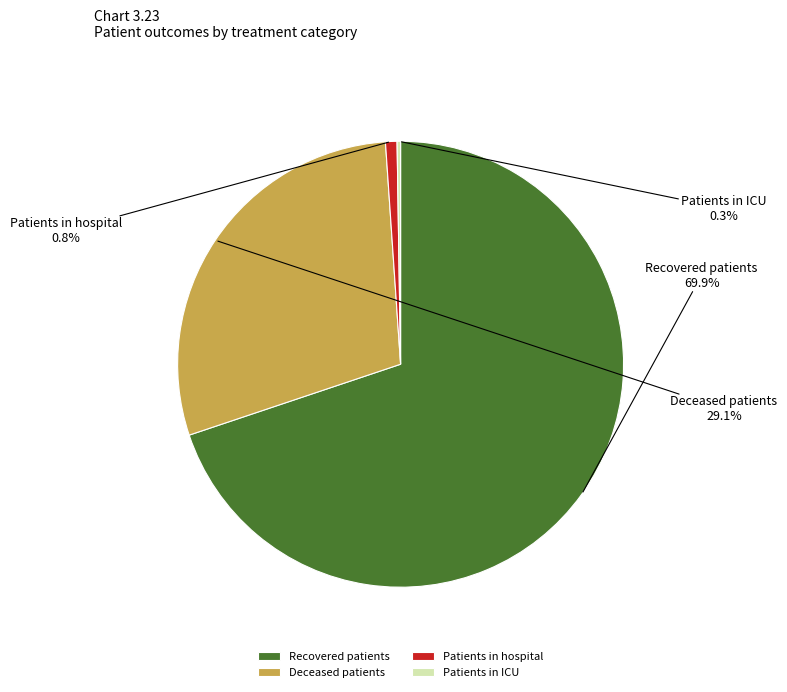

What portion of the pie excludes Patients in hospital?

99.2%